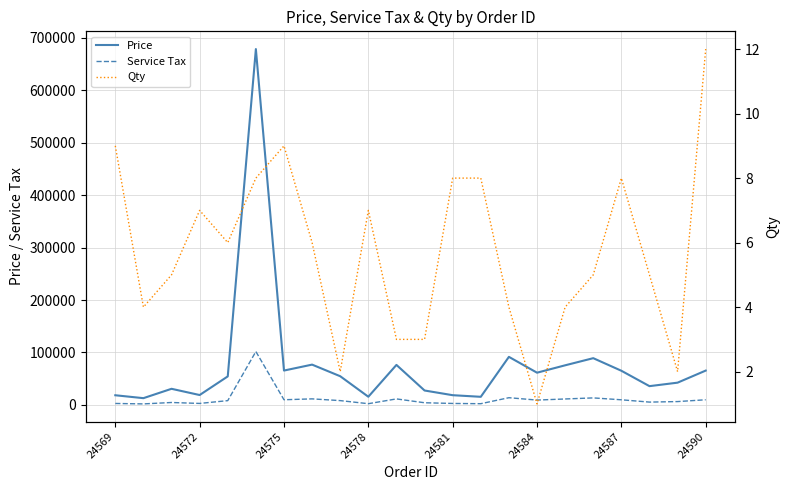

True or false: Price has more than 2 interior local peaks.

True